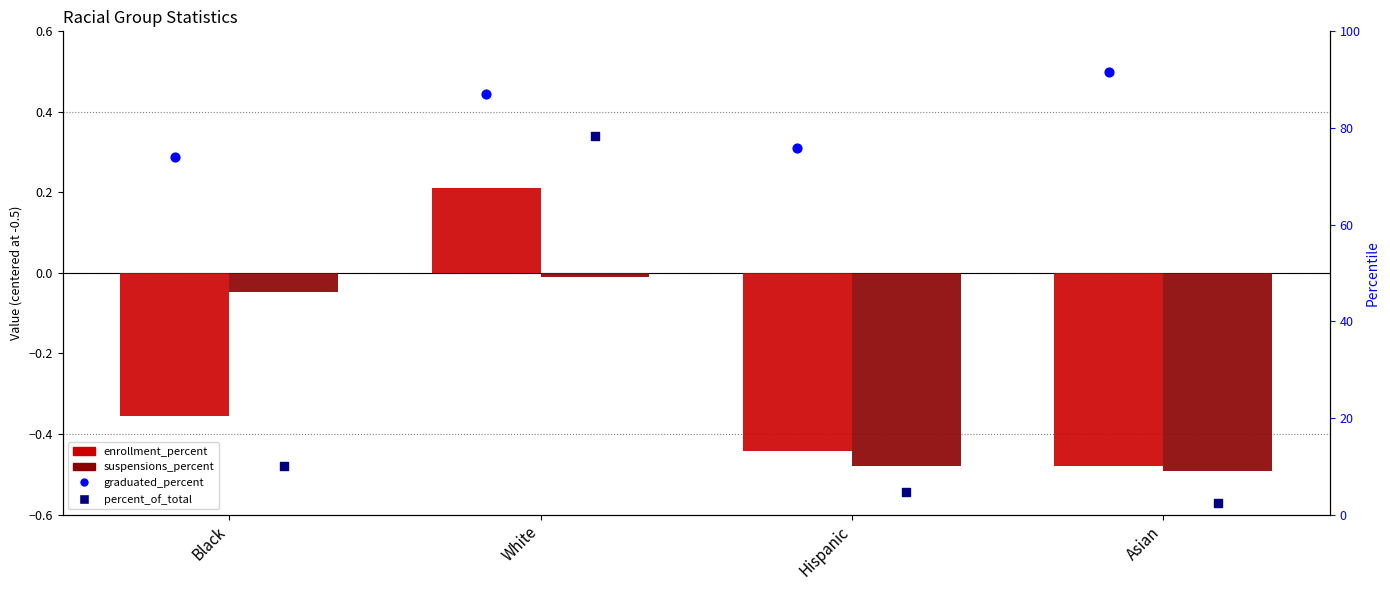

Which series has the widest spread of Y values?

percent_of_total (percentile)